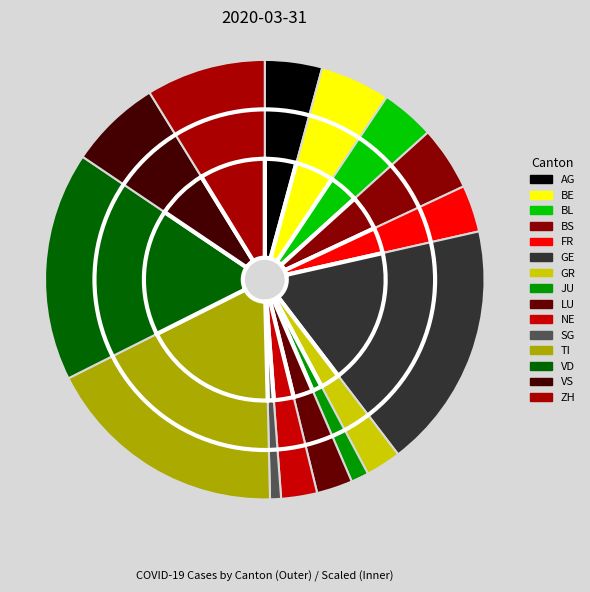

Is the sum of LU and GE greater than half?

No